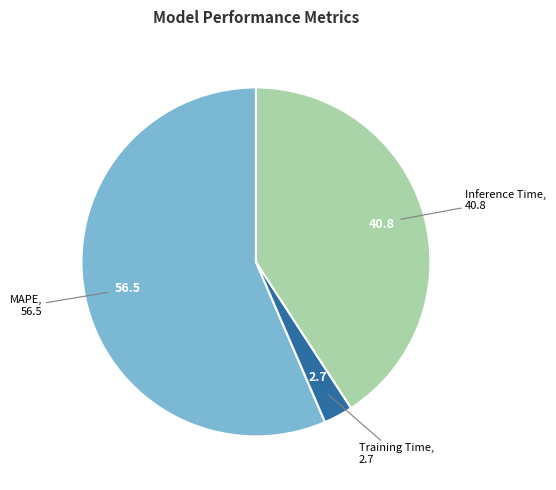

Does any single category account for the majority?

Yes